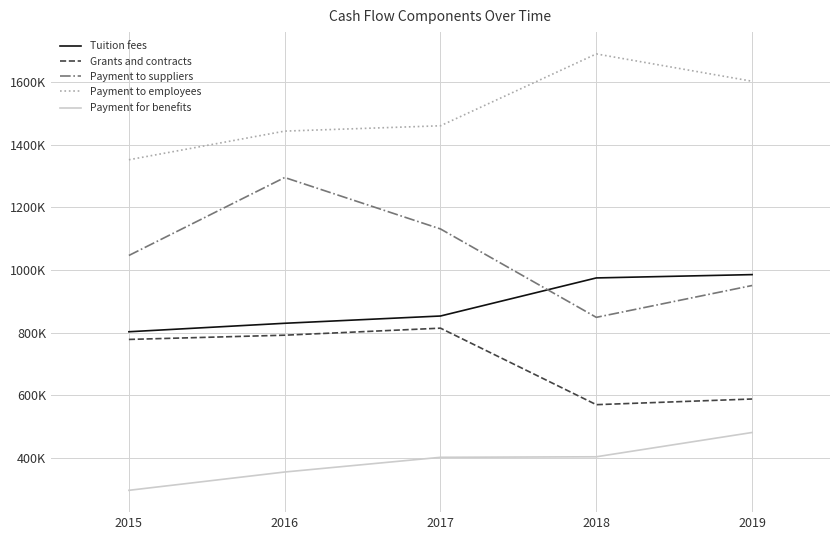

What is the minimum value for Payment for benefits?

295584